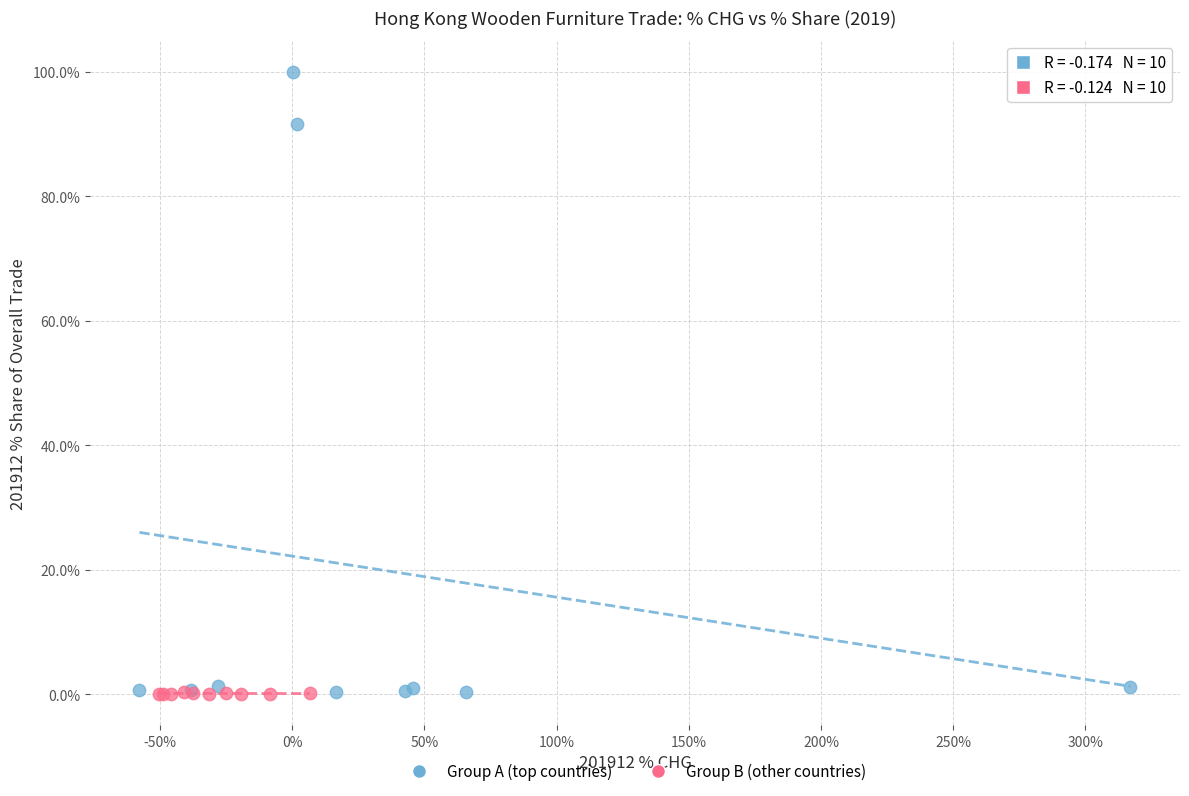

Which series has the largest Y range (max minus min)?

Group A (top countries)